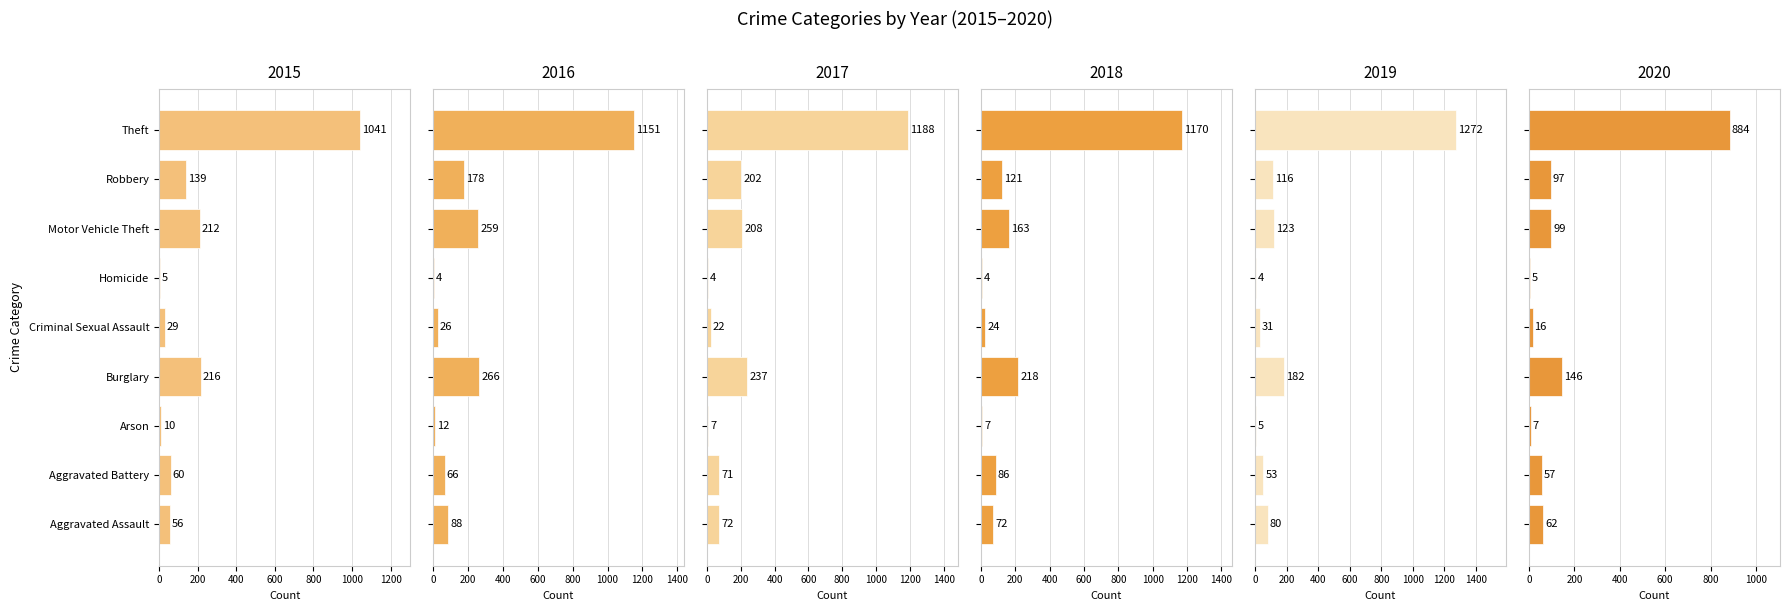

What is the label of the 9th bar from the right?

Aggravated Assault